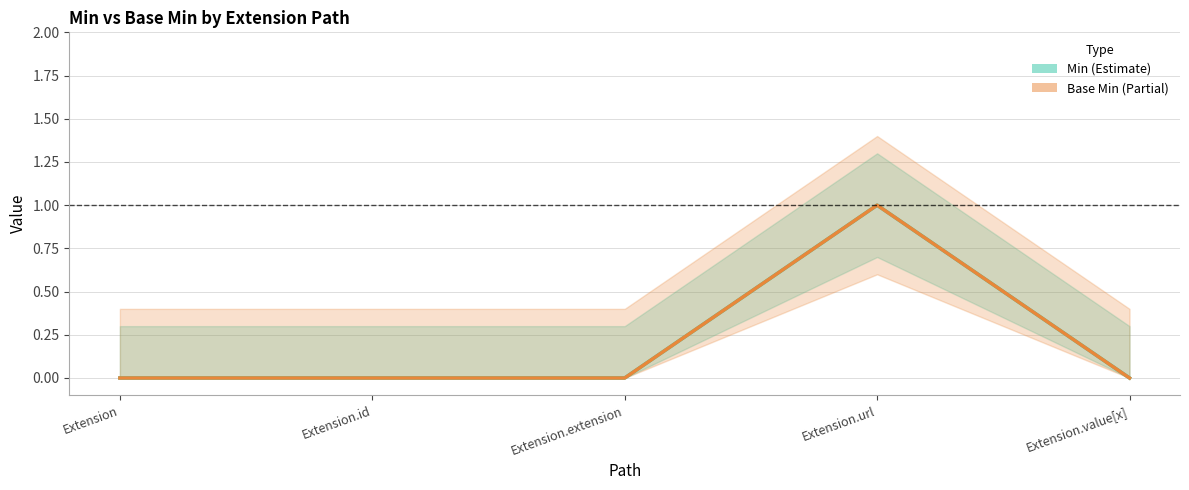

Where is Base Min nearest to the value 0?

Extension